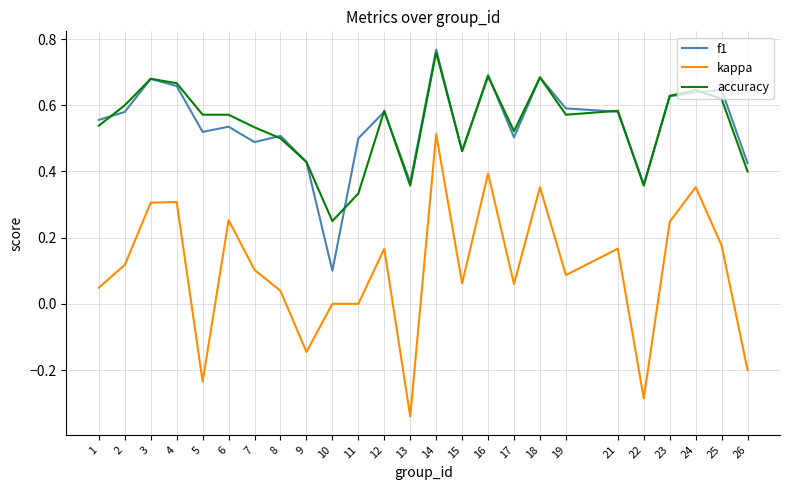

How many interior local valleys does the f1 series have?

7